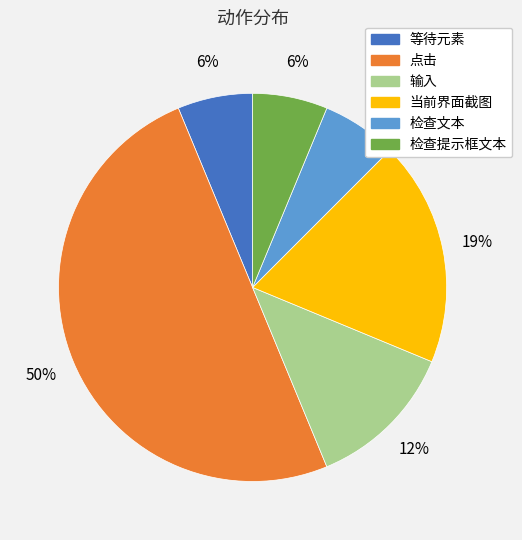

To the nearest percent, what is the average slice percentage?

17%